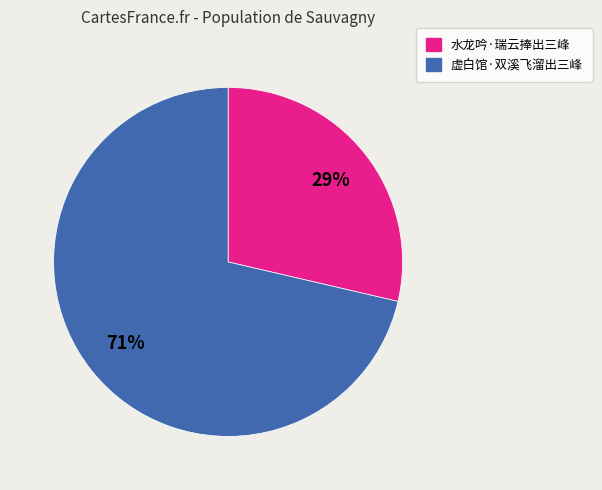

Do 虚白馆·双溪飞溜出三峰 and 水龙吟·瑞云捧出三峰 together represent more than half of the pie?

Yes